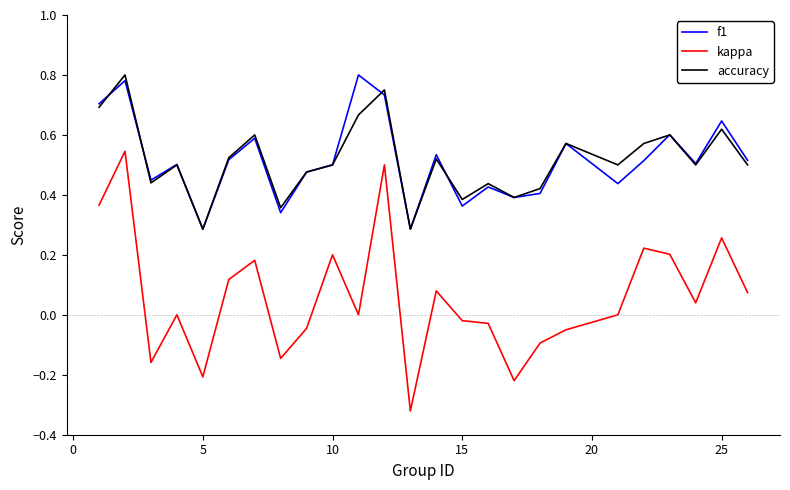

Which series has the widest spread of values?

kappa